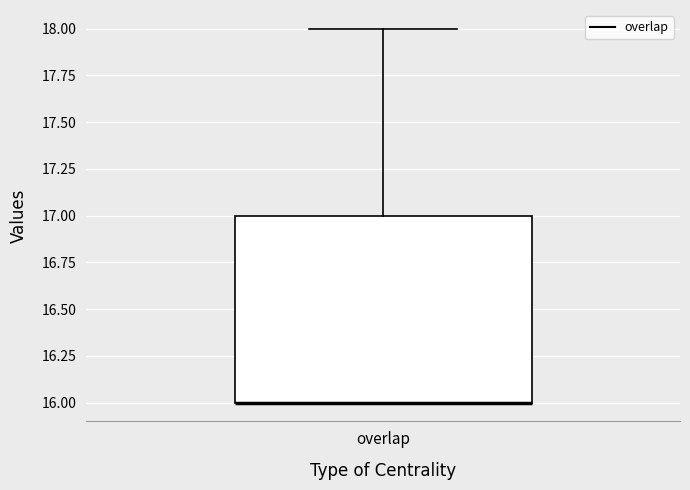

Read this box plot against the y-axis: the position of the median line, the range covered by the box, and the ends of both whiskers. The values are not printed on the chart, so give them approximately, as read against the axis.

median 16 (drawn on the box's lower edge), box 16 to 17, whiskers 16 to 18